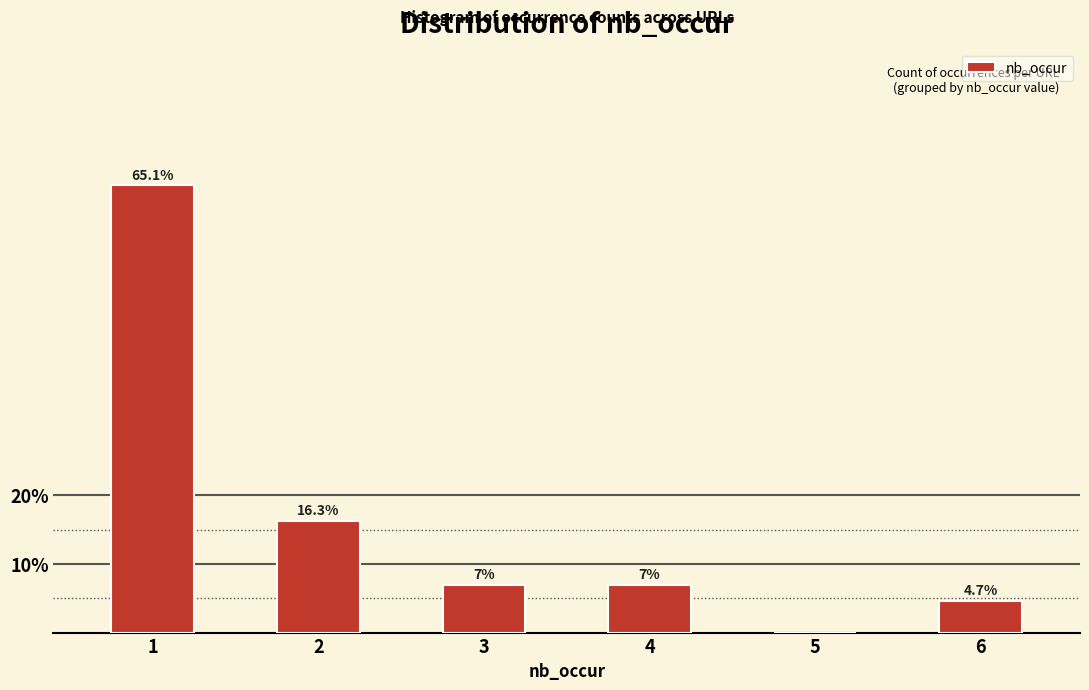

Reading left to right, what are all the values shown in this chart?

1=65.1	2=16.3	3=7.0	4=7.0	5=0.0	6=4.7